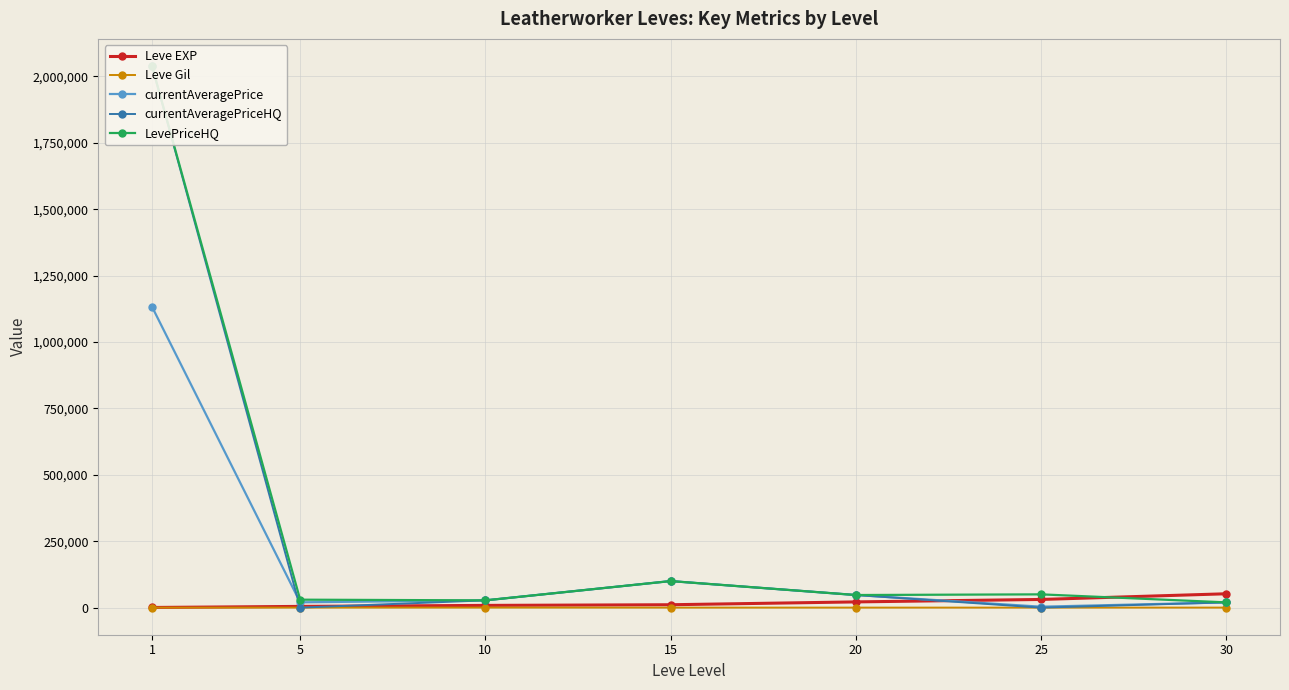

True or false: currentAveragePriceHQ and LevePriceHQ intersect in this chart.

False